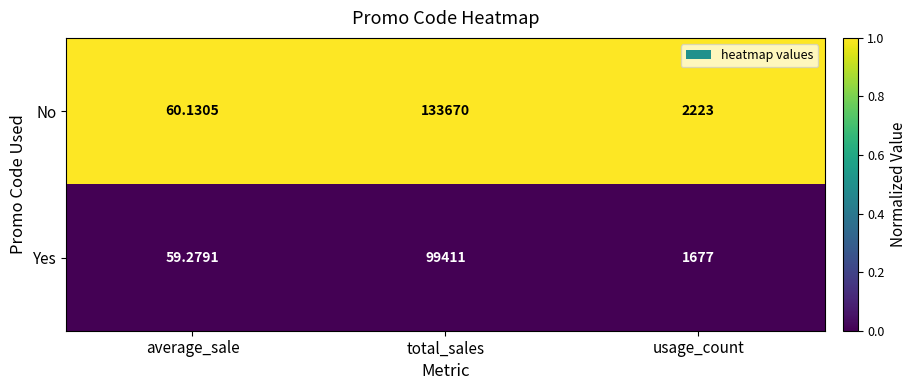

Where does the No series first go above 2223?

total_sales